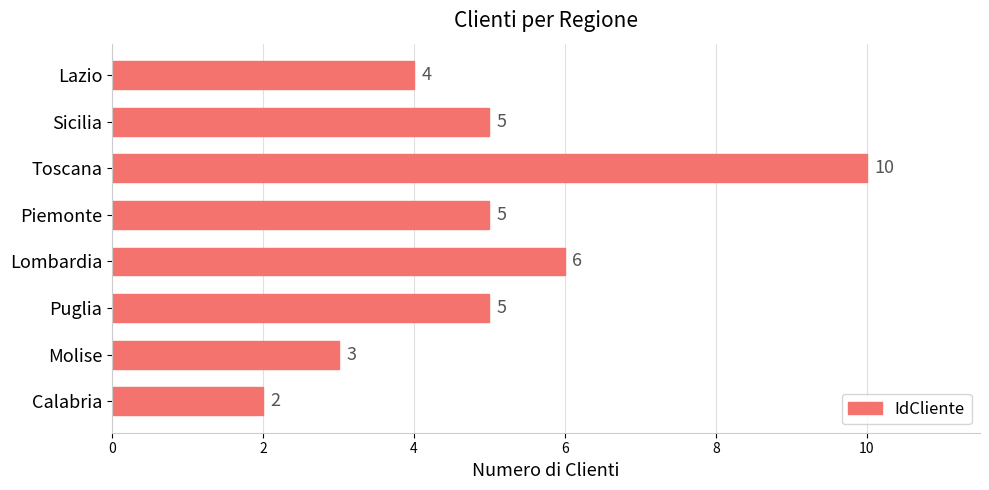

Reading bottom to top, list all the values displayed in this chart.

2	3	5	6	5	10	5	4